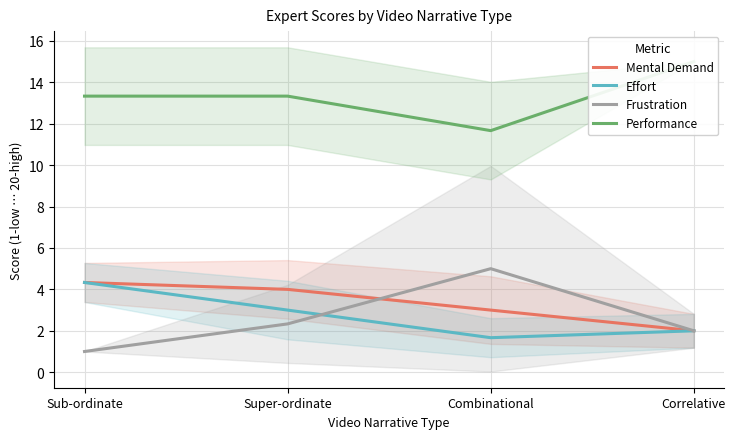

What is the difference between the Effort values at Super-ordinate and Correlative?

1.0